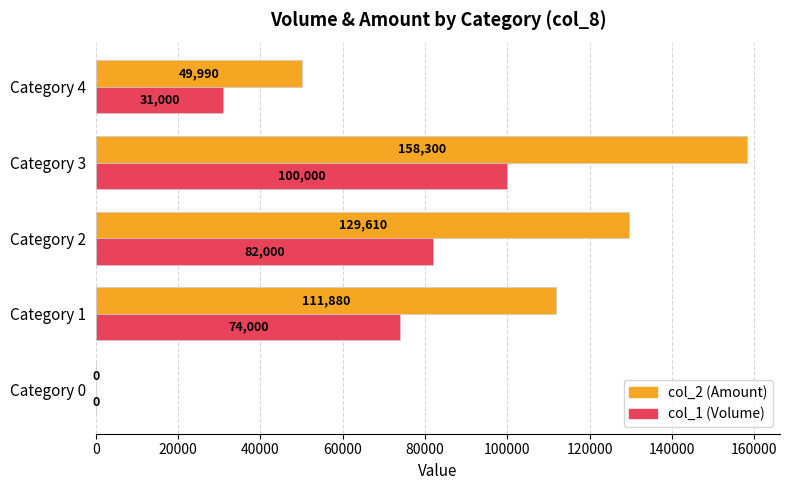

How many col_2 (Amount) values are between 49990 and 129610?

3